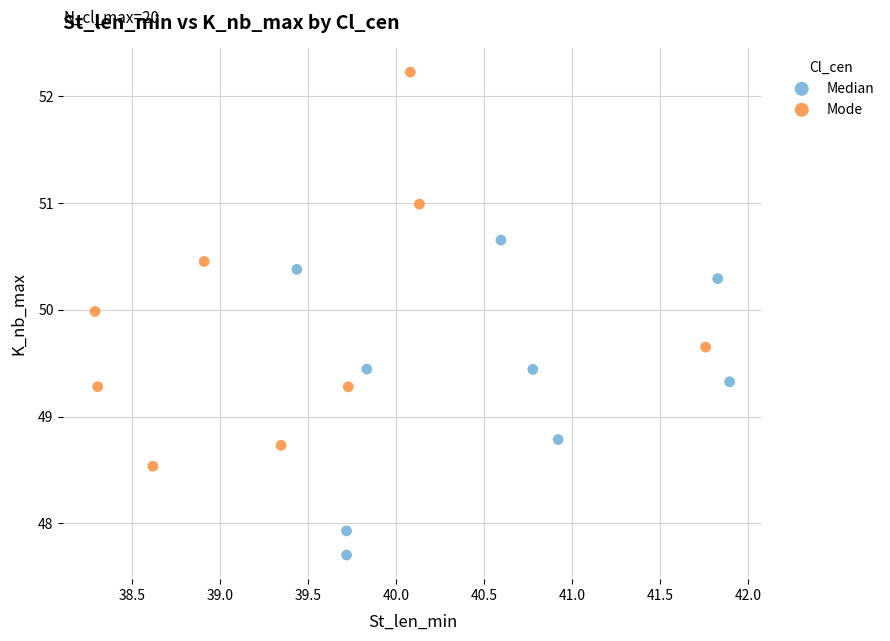

Which series has the widest spread of Y values?

Mode